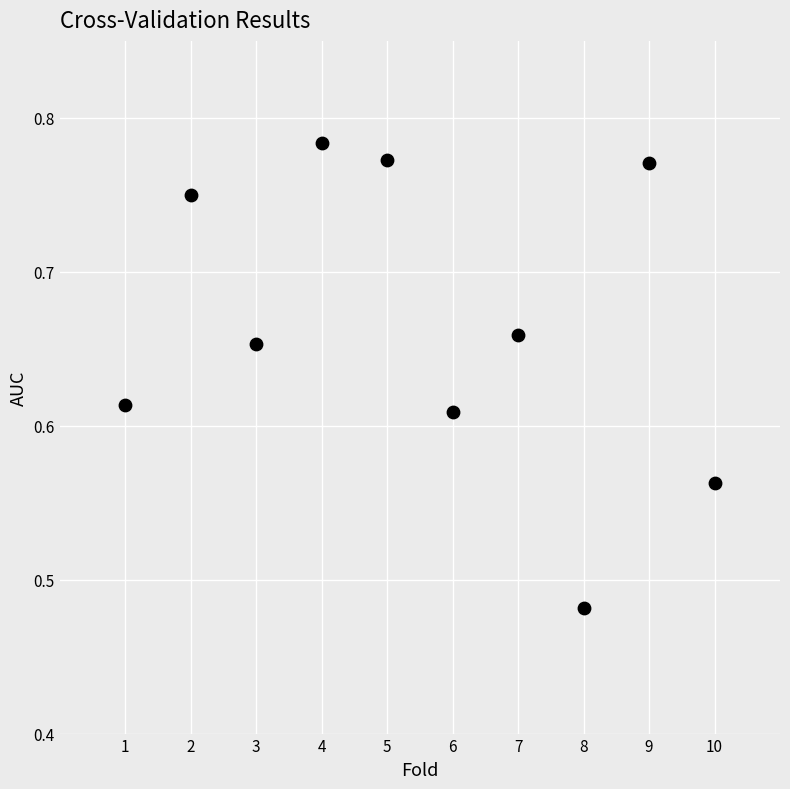

What is the range of X values (max minus min)?

9.0